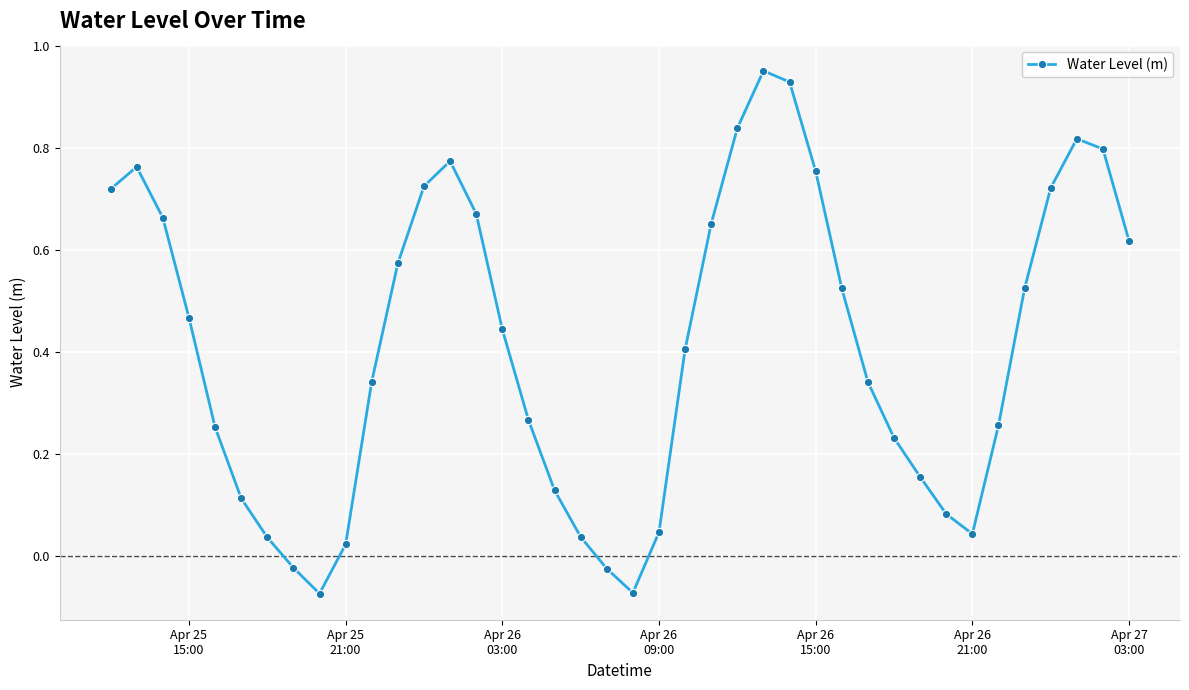

What is the sum of all values?

16.5